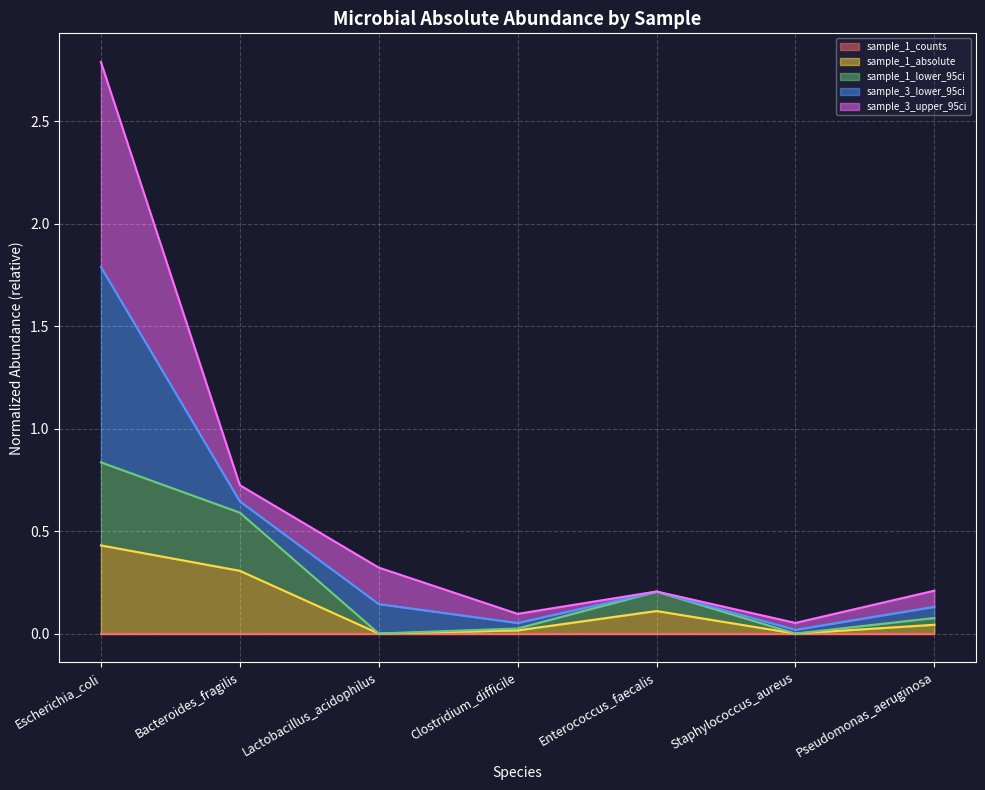

At which category is the sum across all series the highest?

Escherichia_coli